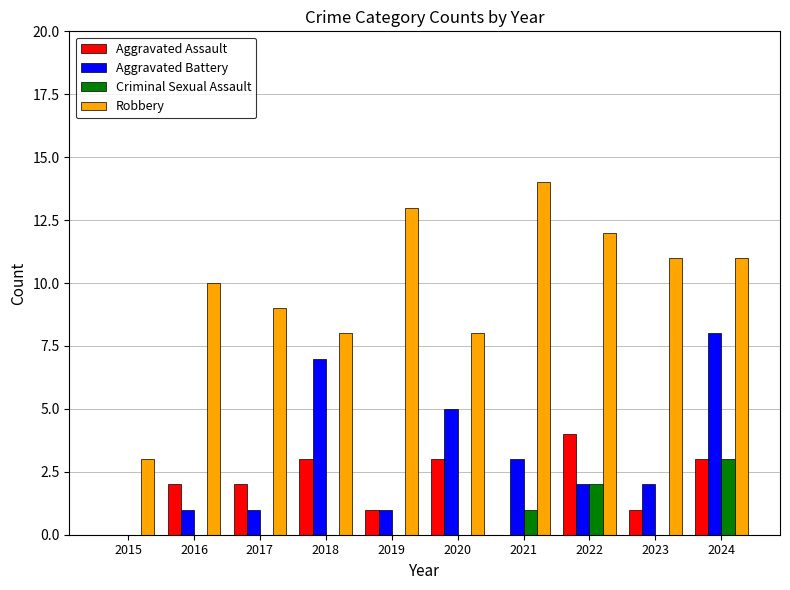

Which label corresponds to the largest value in the chart?

2021